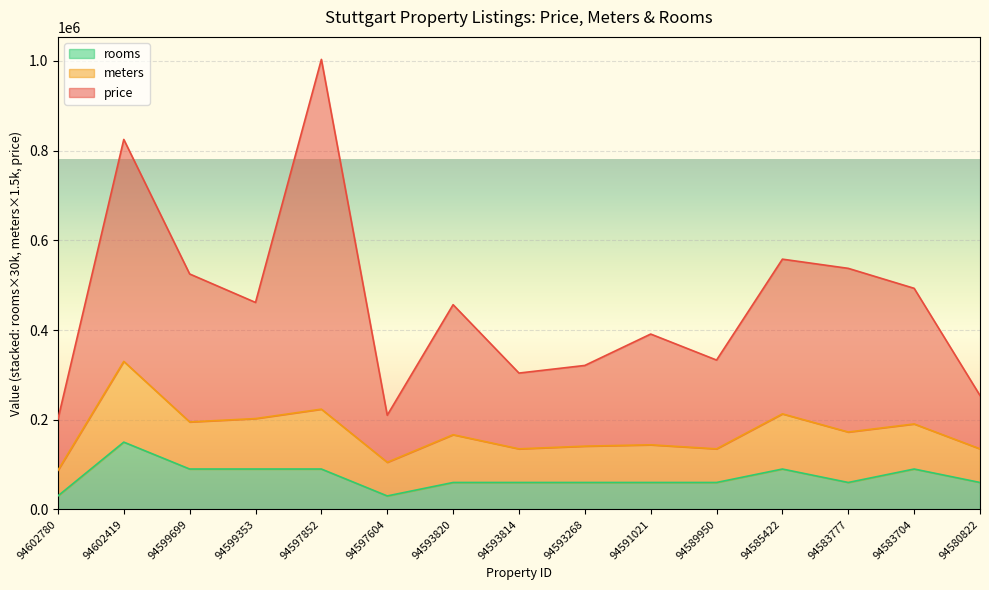

What is the value of the rooms point at the 1st from the left?

30000